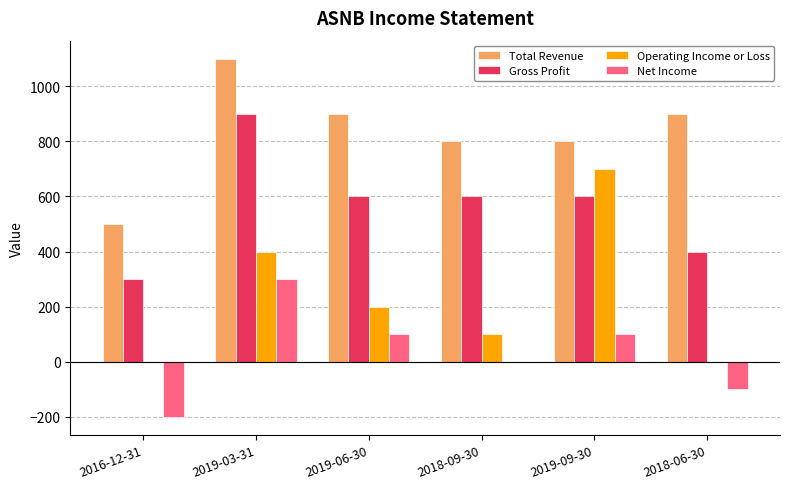

How many series are shown in this chart?

4